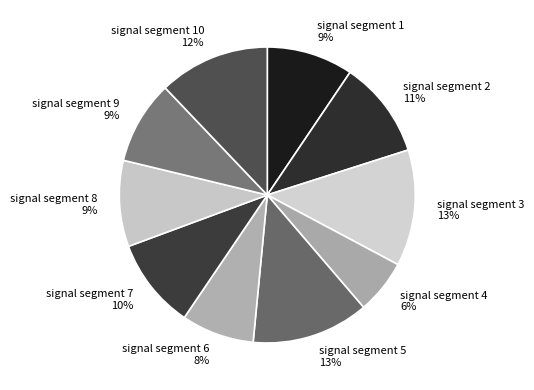

True or false: signal segment 2 accounts for 11% of the total.

True